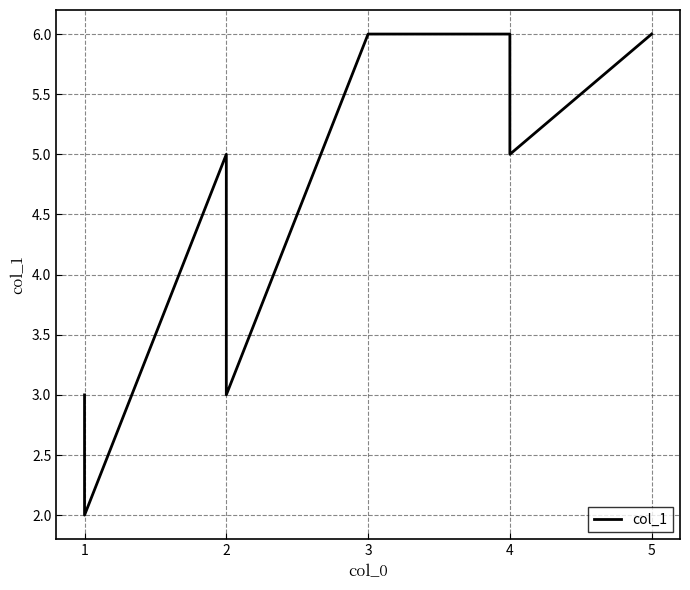

What is the difference between the values at 2 and 1?

1